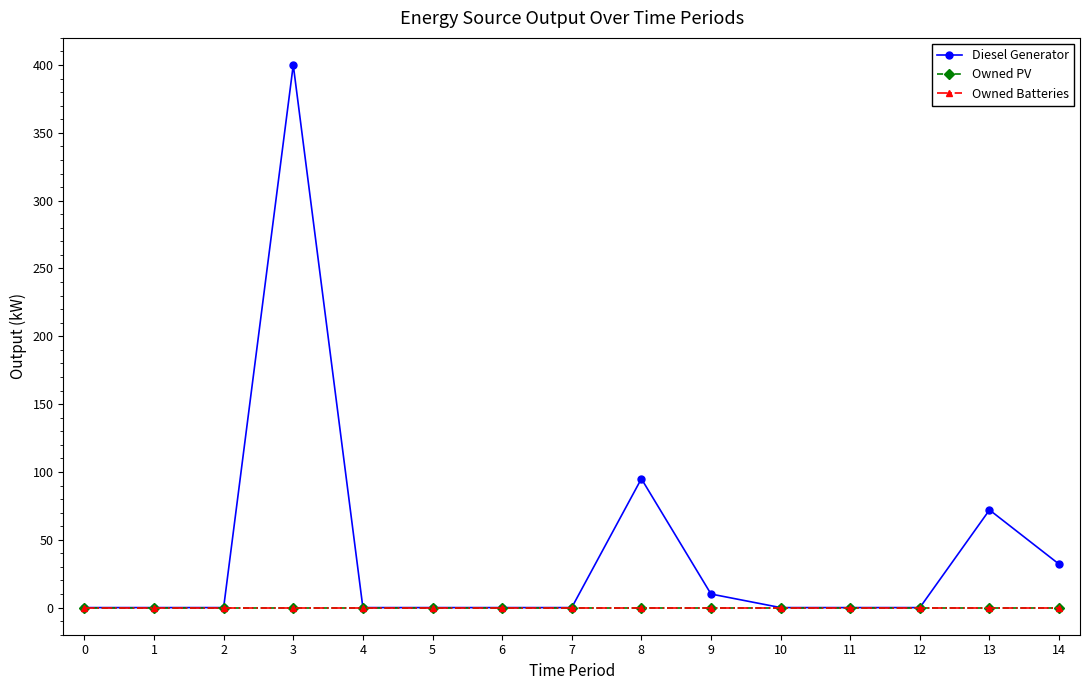

True or false: Owned PV and Diesel Generator intersect in this chart.

False